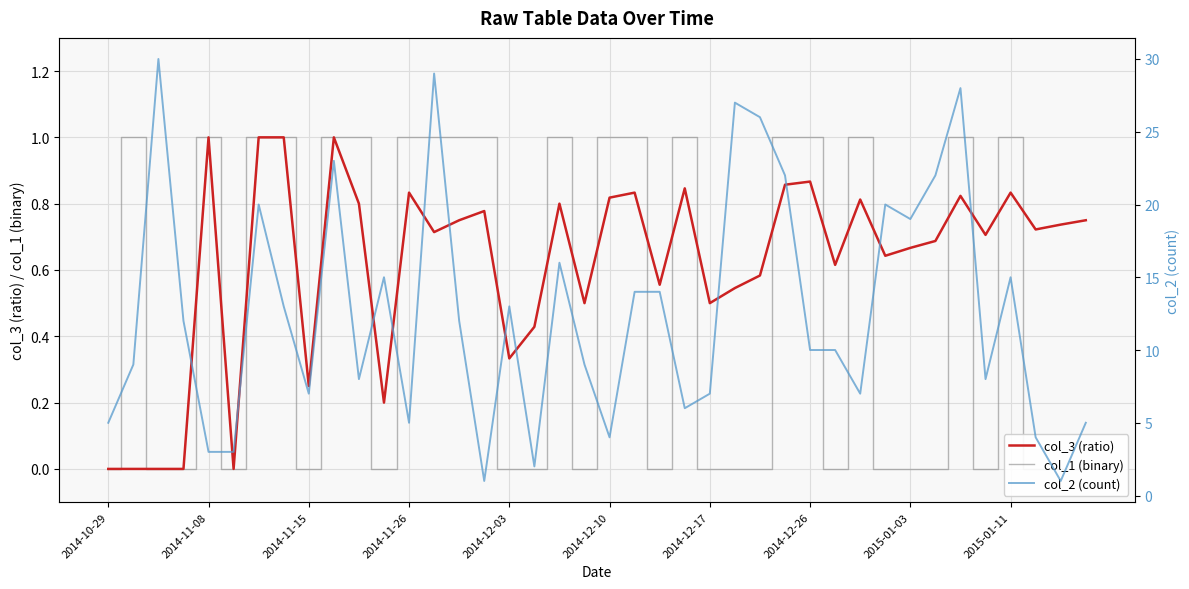

How many lines are shown in the chart?

3